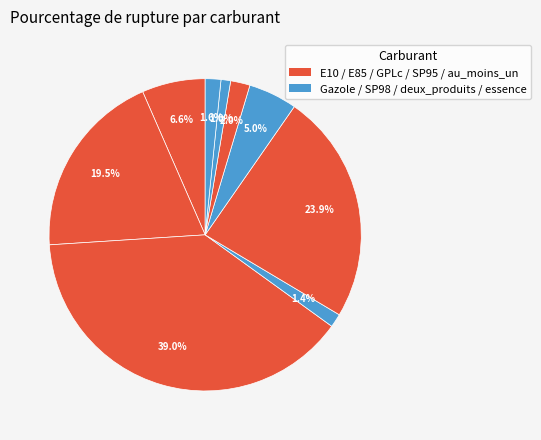

How many segments does this pie chart have?

9